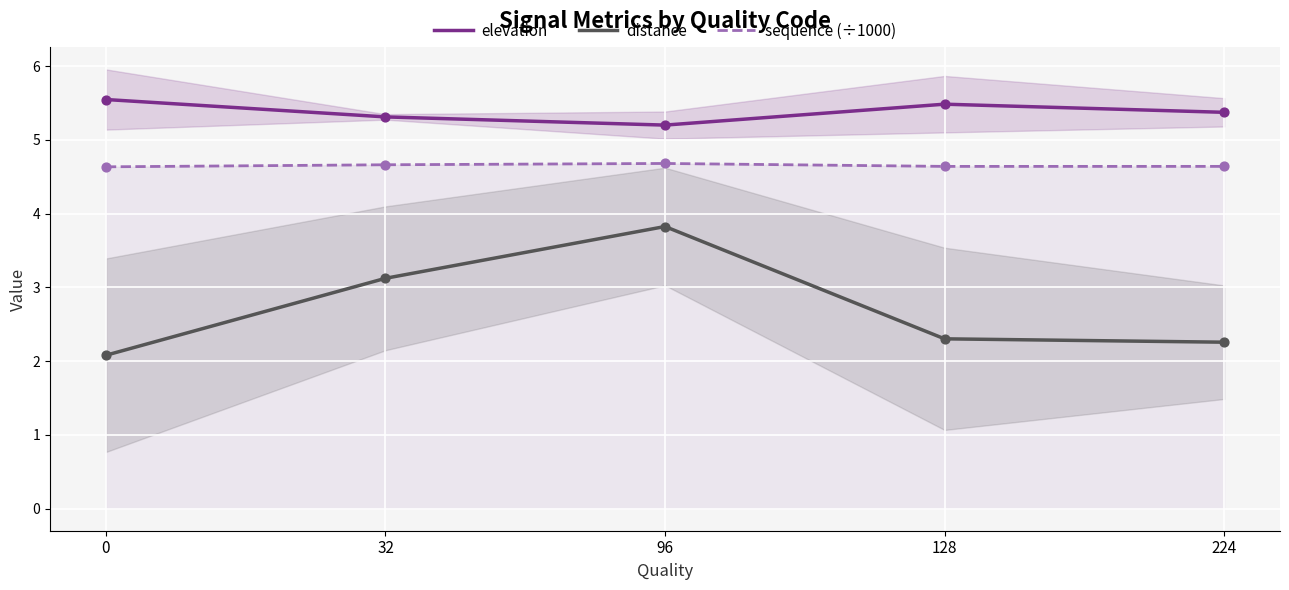

Which series has the widest spread of Y values?

distance